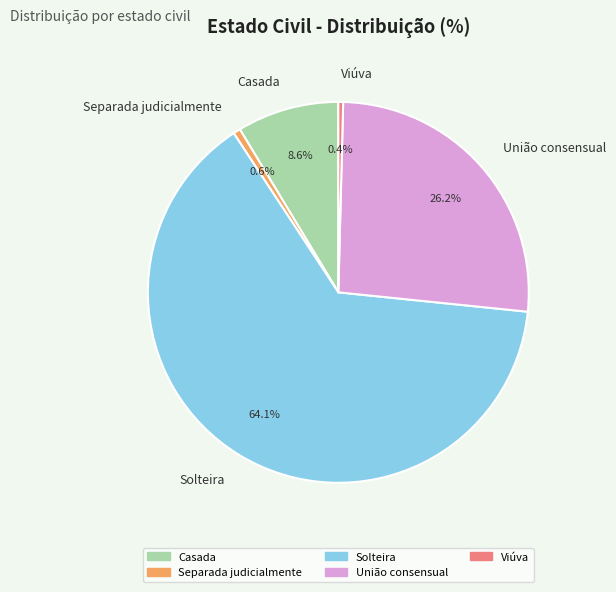

What percentage do Viúva and Separada judicialmente together represent?

1.0%